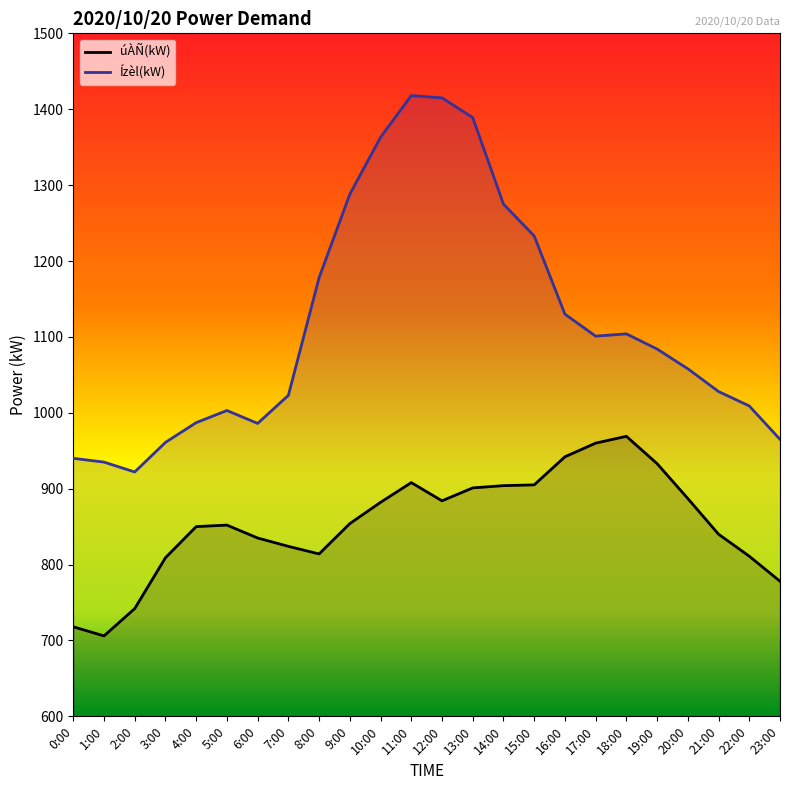

What position from the left is 1:00?

2